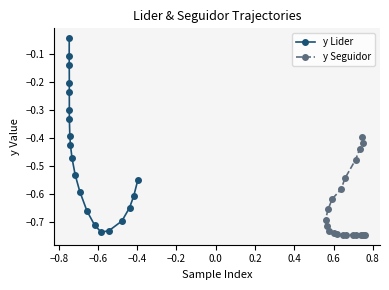

Where is the first local maximum for y Seguidor?

−0.4